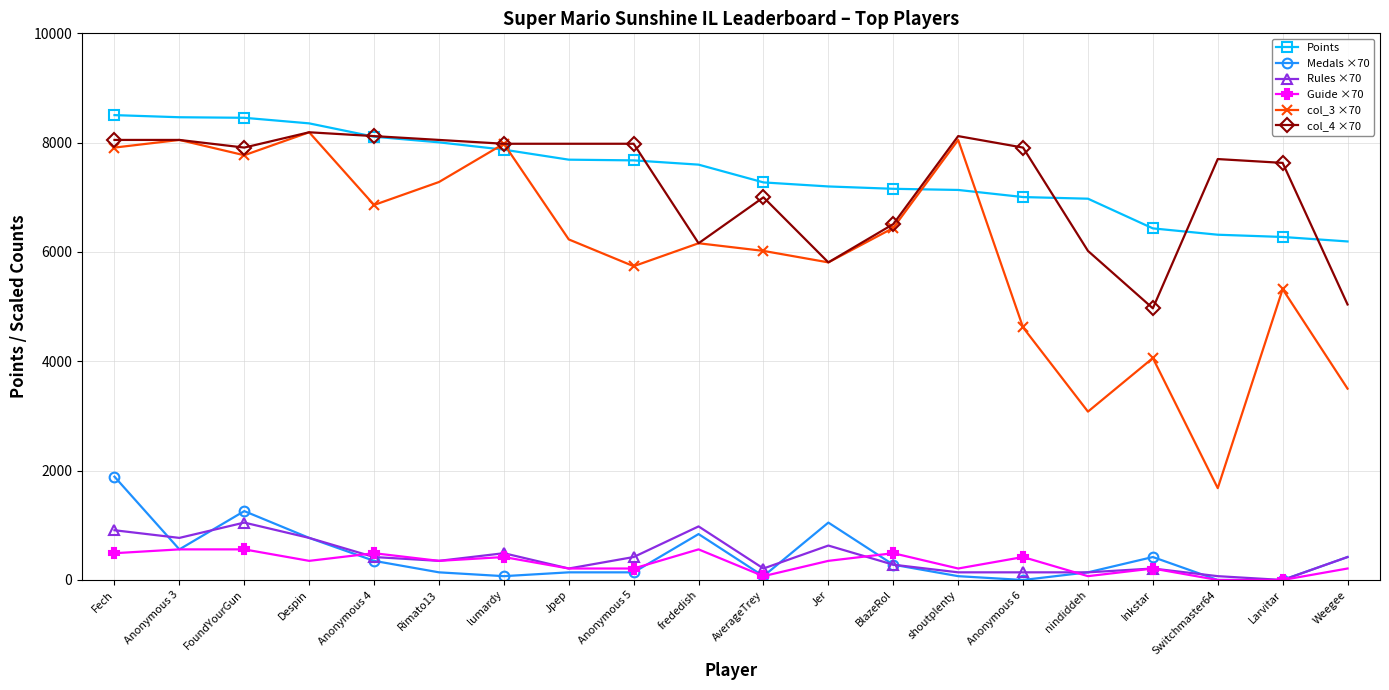

What is the label of the 8th point from the right?

BlazeRol